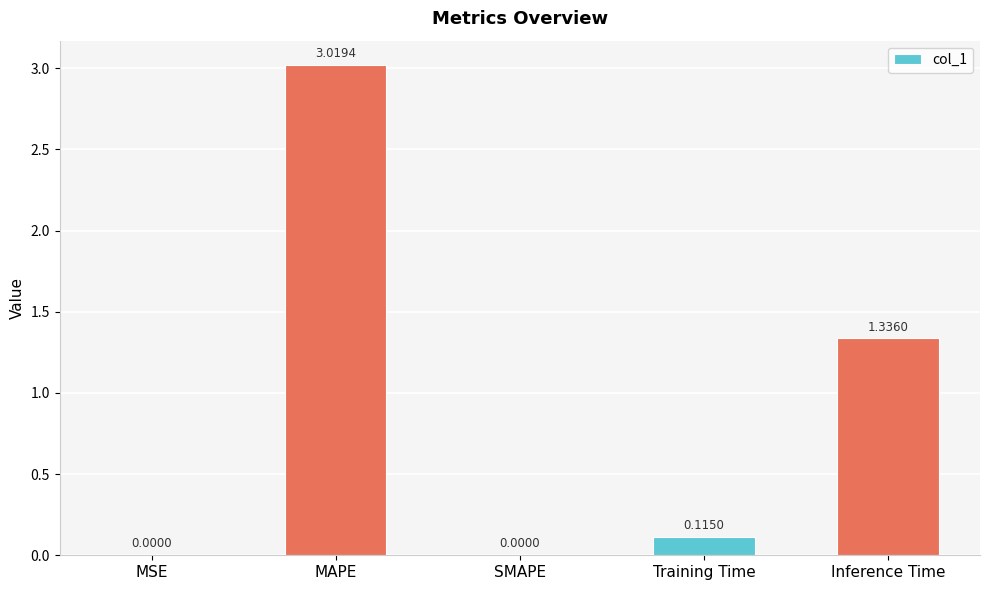

How many values are above zero?

4